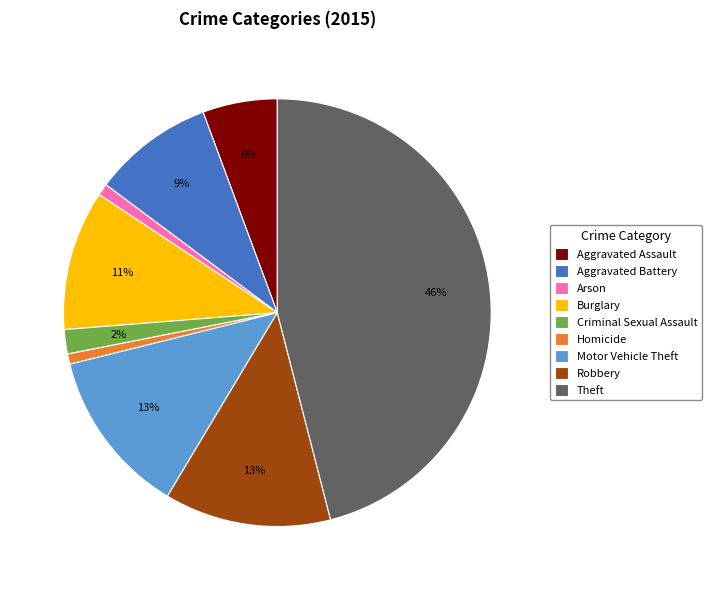

Is it true that Arson is 1% of the pie?

True